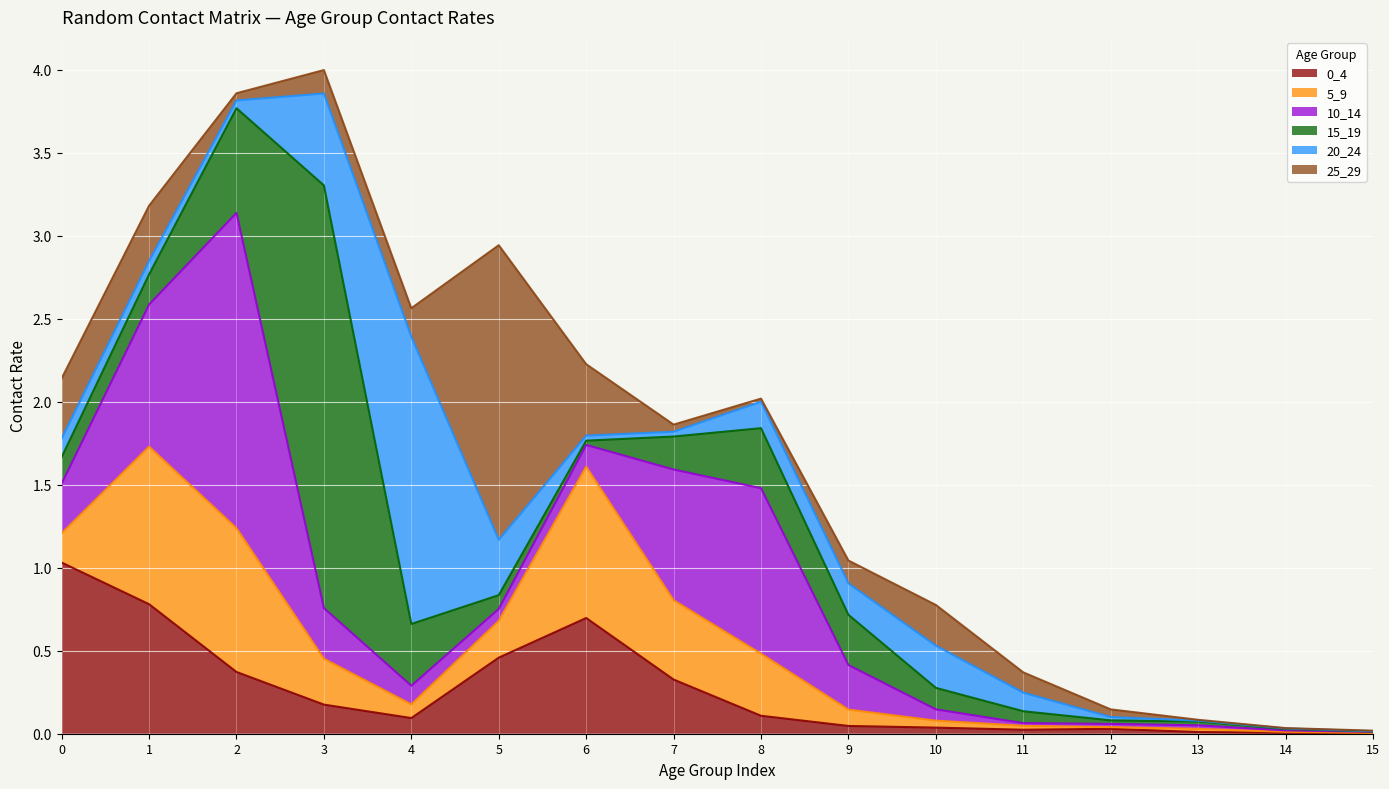

What are all the series names shown in the legend?

0_4, 5_9, 10_14, 15_19, 20_24, 25_29